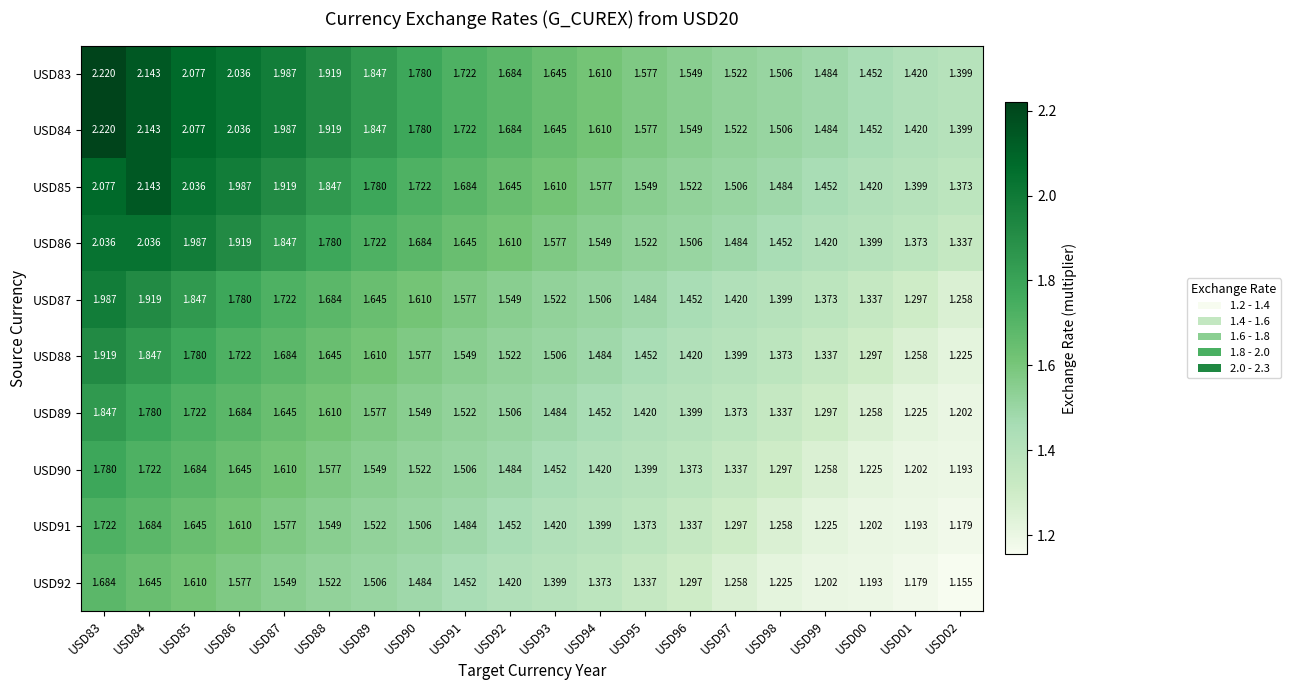

How many distinct data groups are displayed?

10